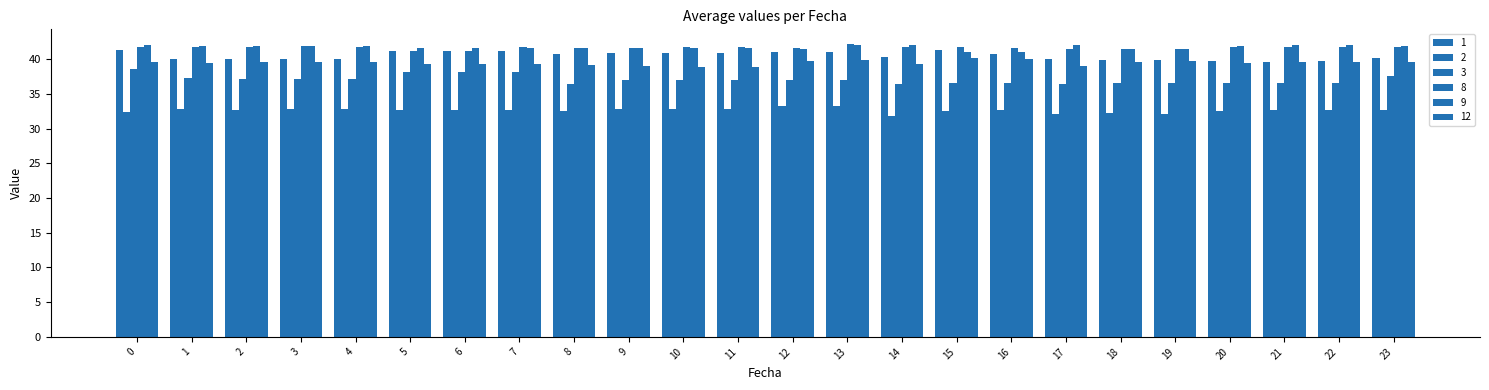

Reading right to left, what are all the values shown in this chart?

1: 23=40.2	22=39.7	21=39.7	20=39.7	19=39.8	18=39.8	17=40.1	16=40.7	15=41.3	14=40.3	13=41.0	12=41.0	11=40.9	10=40.9	9=40.9	8=40.7	7=41.2	6=41.2	5=41.2	4=40.0	3=40.0	2=40.0	1=40.0	0=41.4
2: 23=32.7	22=32.7	21=32.6	20=32.5	19=32.1	18=32.2	17=32.2	16=32.6	15=32.6	14=31.9	13=33.2	12=33.2	11=32.8	10=32.8	9=32.8	8=32.5	7=32.8	6=32.8	5=32.8	4=32.8	3=32.8	2=32.8	1=32.8	0=32.4
3: 23=37.6	22=36.6	21=36.6	20=36.6	19=36.6	18=36.6	17=36.5	16=36.6	15=36.6	14=36.4	13=37.0	12=37.0	11=37.0	10=37.0	9=37.0	8=36.5	7=38.1	6=38.1	5=38.1	4=37.2	3=37.2	2=37.2	1=37.3	0=38.6
8: 23=41.8	22=41.7	21=41.8	20=41.8	19=41.5	18=41.5	17=41.5	16=41.6	15=41.8	14=41.8	13=42.2	12=41.7	11=41.8	10=41.8	9=41.6	8=41.6	7=41.8	6=41.2	5=41.2	4=41.8	3=41.9	2=41.8	1=41.8	0=41.8
9: 23=41.9	22=42.0	21=42.0	20=41.9	19=41.5	18=41.5	17=42.0	16=41.0	15=41.0	14=42.0	13=42.0	12=41.5	11=41.7	10=41.7	9=41.7	8=41.7	7=41.7	6=41.7	5=41.7	4=41.9	3=41.9	2=41.9	1=41.9	0=42.0
12: 23=39.6	22=39.5	21=39.5	20=39.5	19=39.8	18=39.6	17=39.1	16=40.1	15=40.2	14=39.3	13=39.8	12=39.8	11=38.9	10=38.9	9=39.1	8=39.2	7=39.3	6=39.4	5=39.3	4=39.6	3=39.6	2=39.6	1=39.5	0=39.6